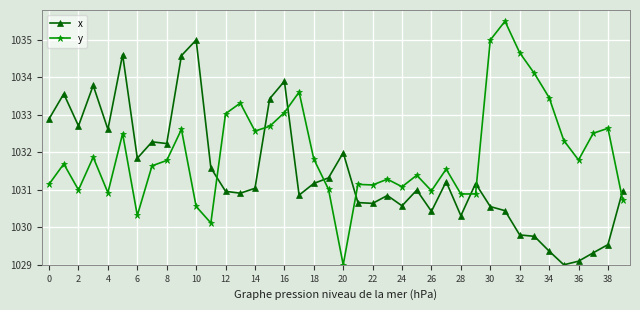

How many times do y and x cross each other?

8